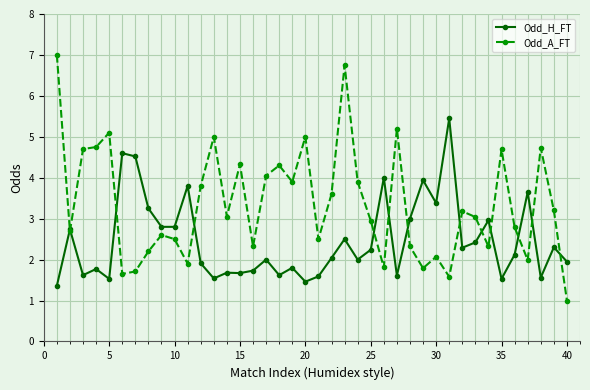

Rank the series by their average value, from highest to lowest.

Odd_A_FT, Odd_H_FT